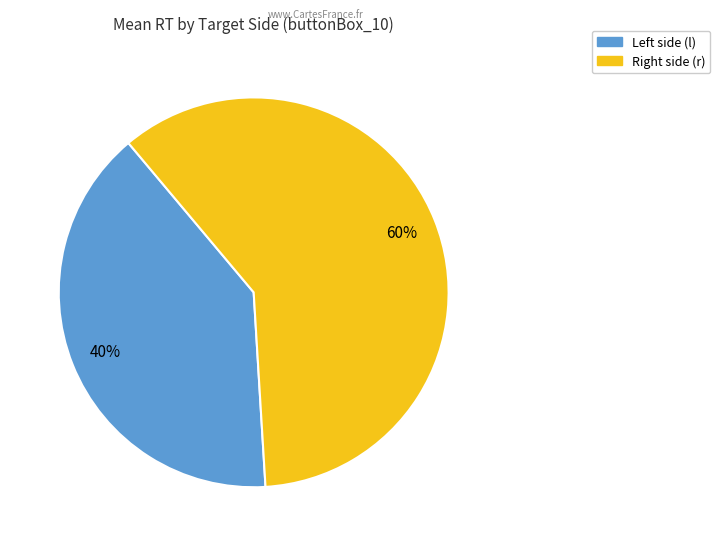

Is there a majority slice in this chart?

Yes